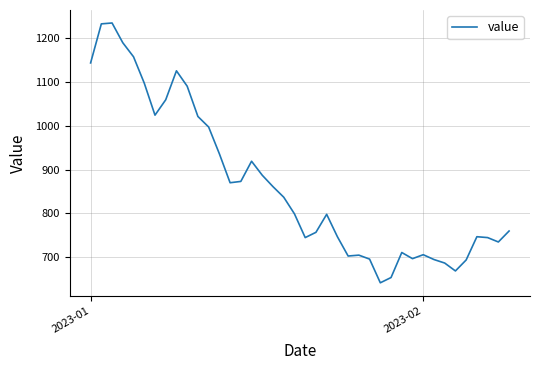

What is the difference between the maximum and minimum values?

592